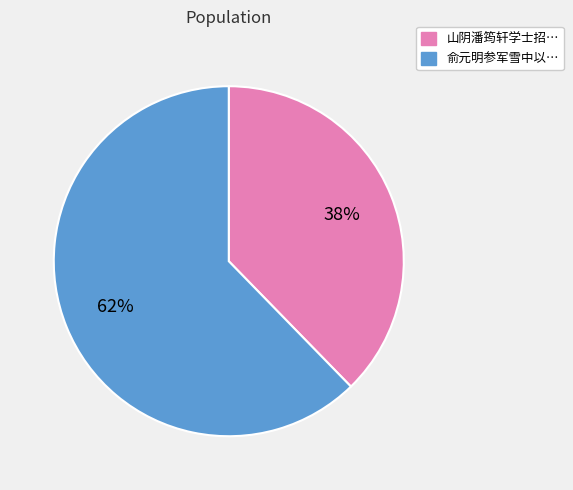

Does any single category account for the majority?

Yes